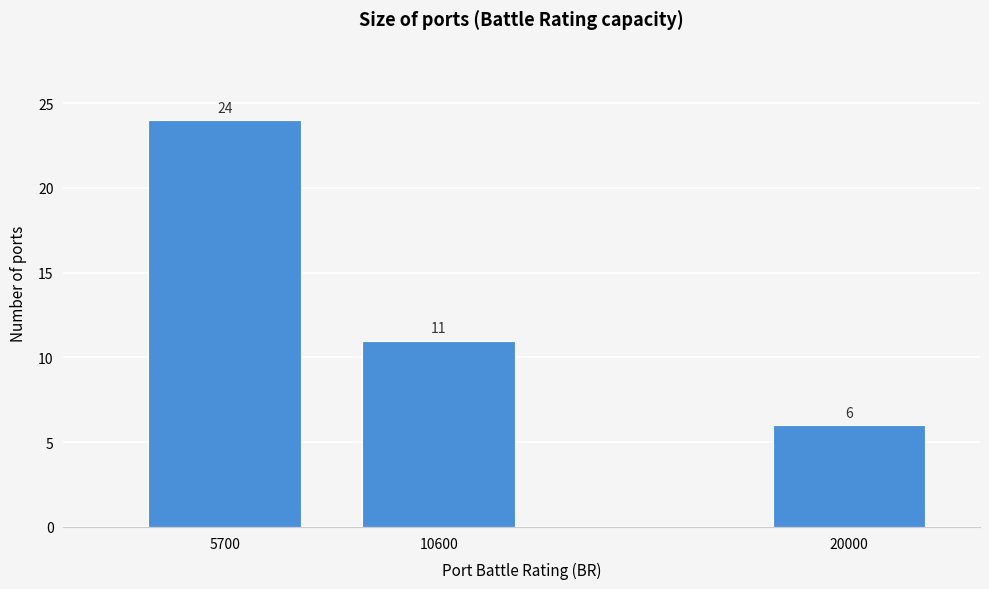

Reading left to right, what are all the values shown in this chart?

5700=24	10600=11	20000=6